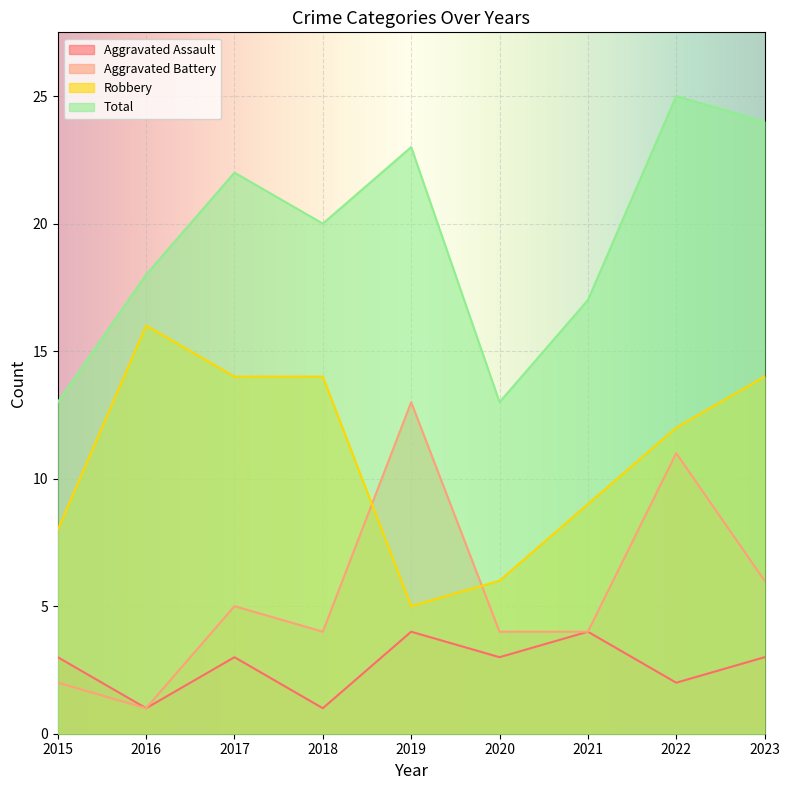

What is the difference between the Aggravated Battery values at 2015 and 2023?

4